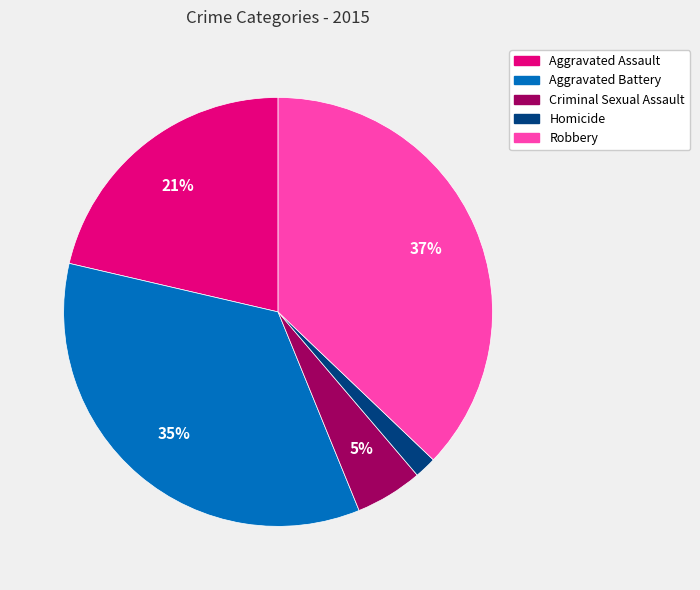

Which has a higher value, Aggravated Assault or Aggravated Battery?

Aggravated Battery